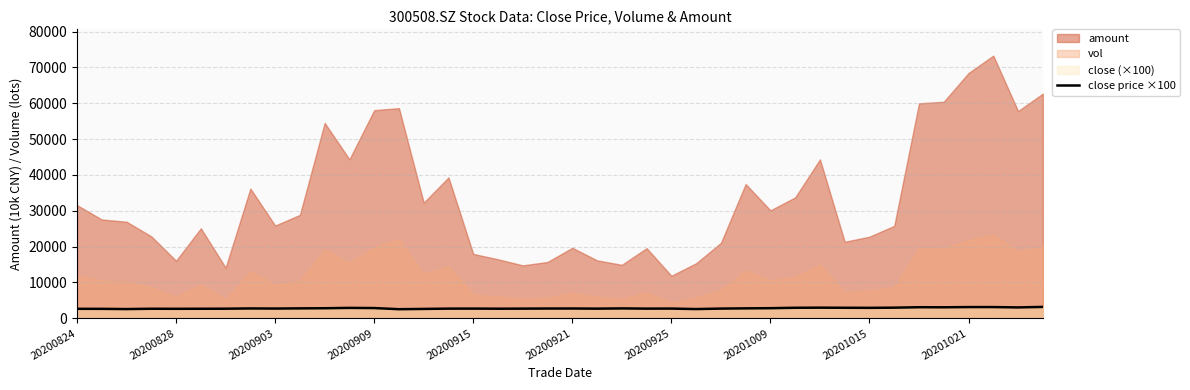

True or false: close price ×100 has a value of 2709 at 20200915.

True